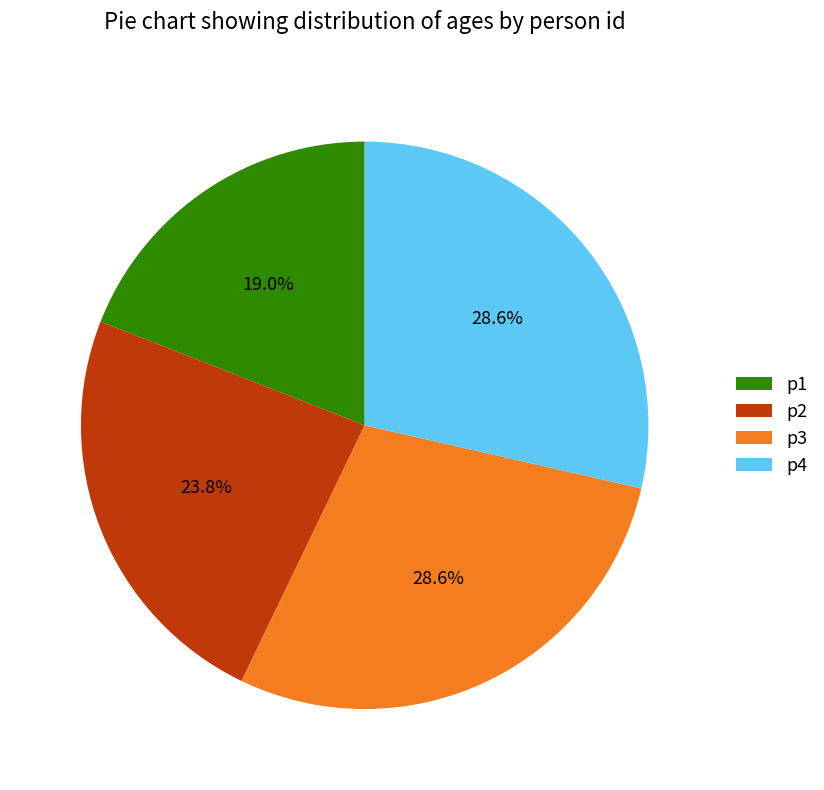

Which slice is the smallest?

p1